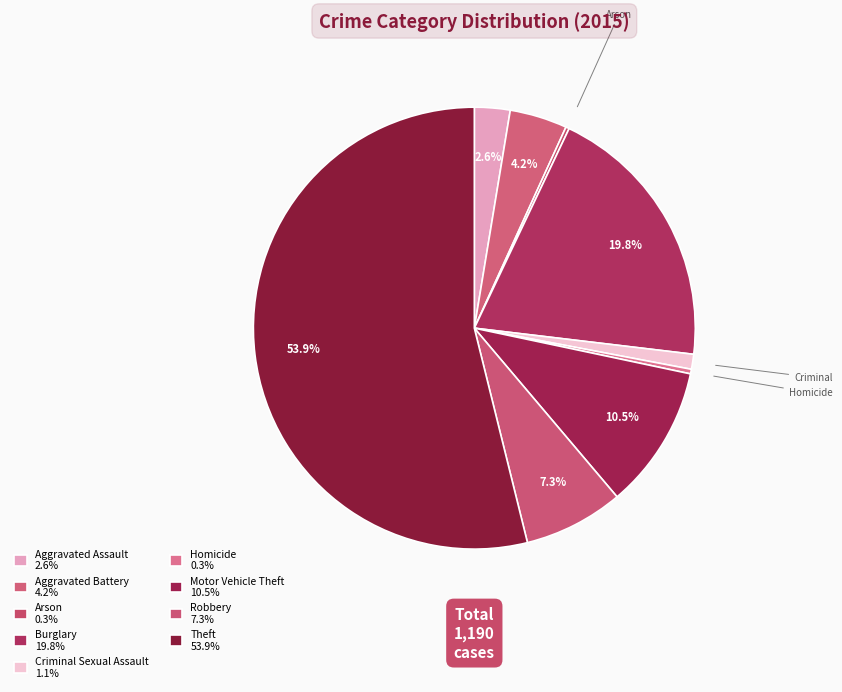

Is the sum of Aggravated Assault and Robbery greater than half?

No